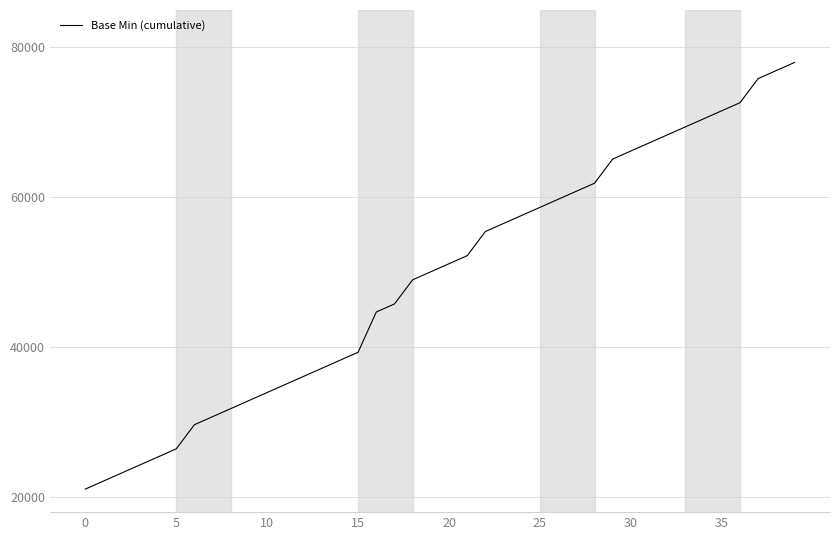

What is the difference between the maximum and minimum values?

56925.9